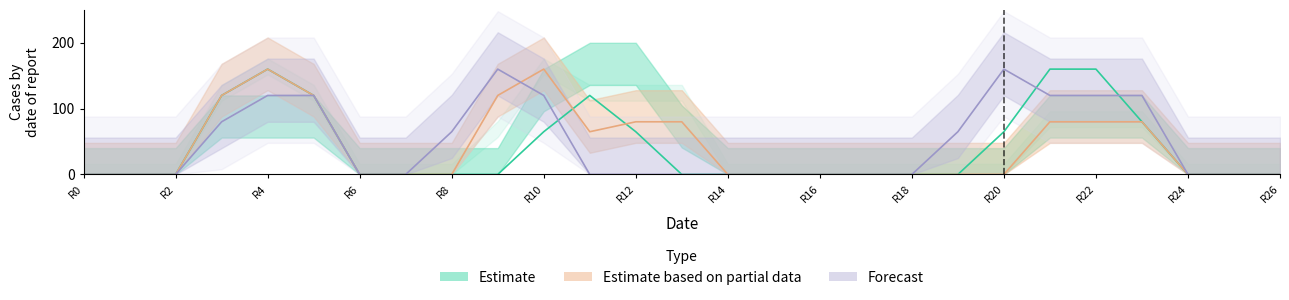

What is the maximum value for Estimate?

160.0